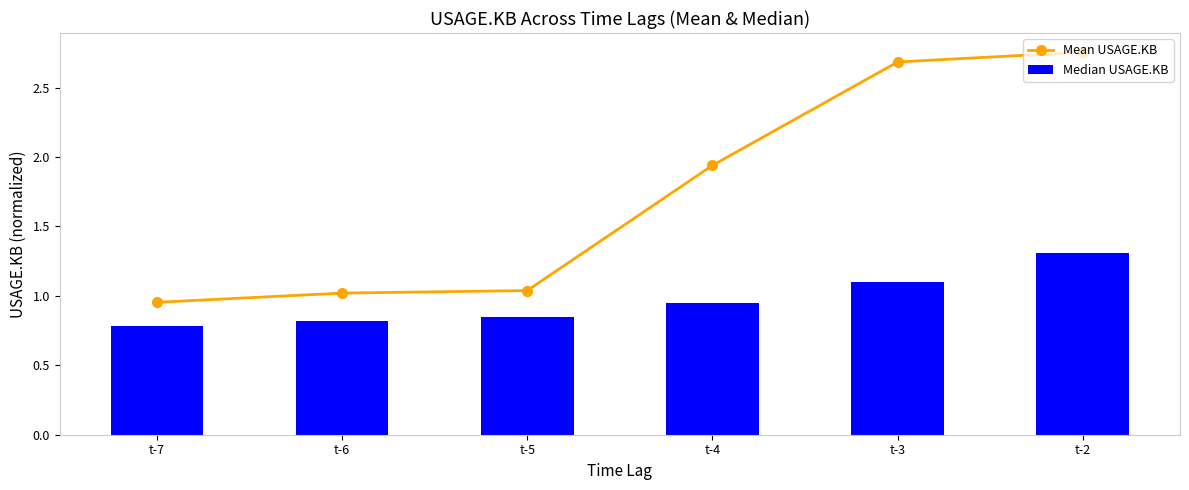

Reading left to right, list all the values displayed in this chart.

Mean USAGE.KB: t-7=1.0	t-6=1.0	t-5=1.0	t-4=1.9	t-3=2.7	t-2=2.8
Median USAGE.KB: t-7=0.8	t-6=0.8	t-5=0.9	t-4=1.0	t-3=1.1	t-2=1.3